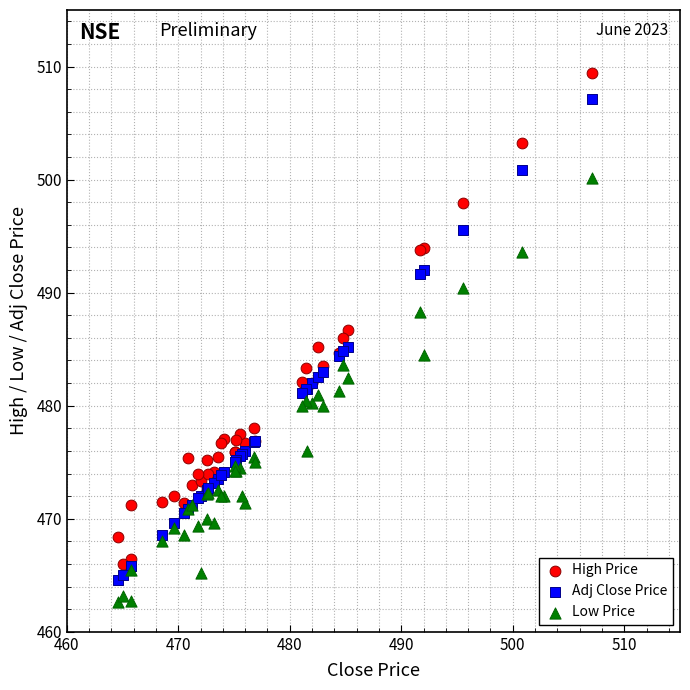

Which series has the largest Y range (max minus min)?

High Price